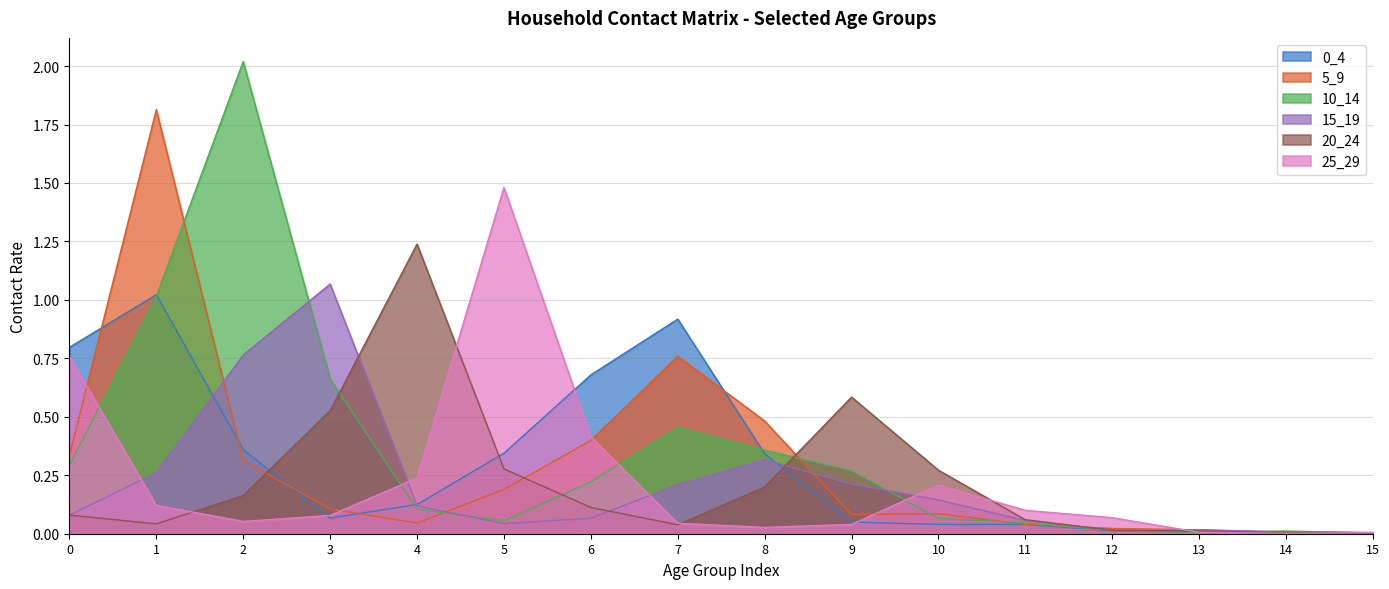

Between 2 and 8, which is larger?

2